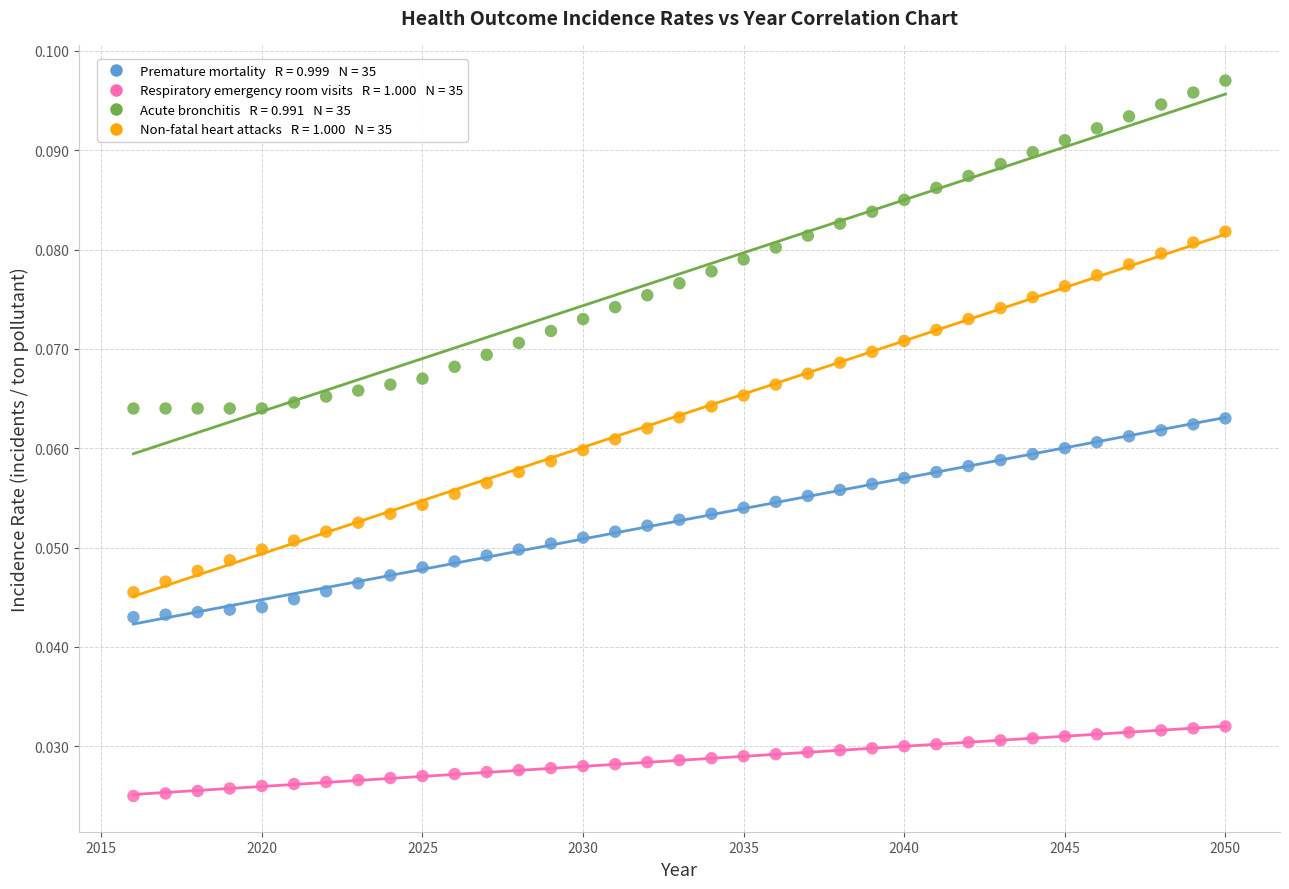

How many data points are displayed?

140